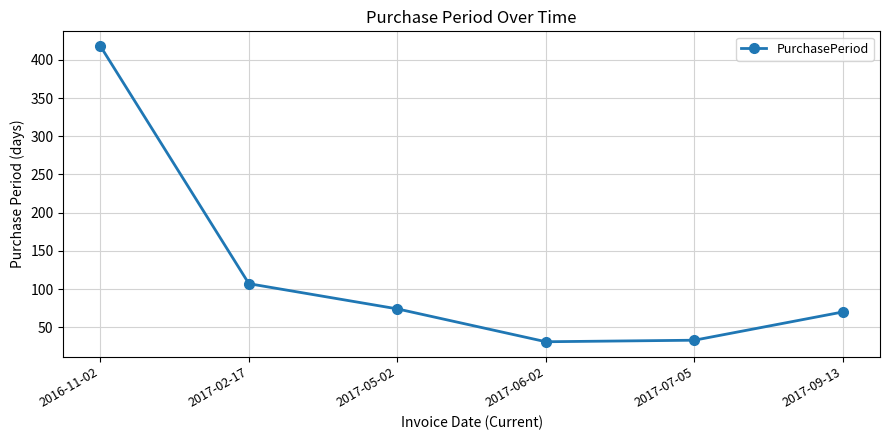

Is it true that the value at 2016-11-02 is 418?

True